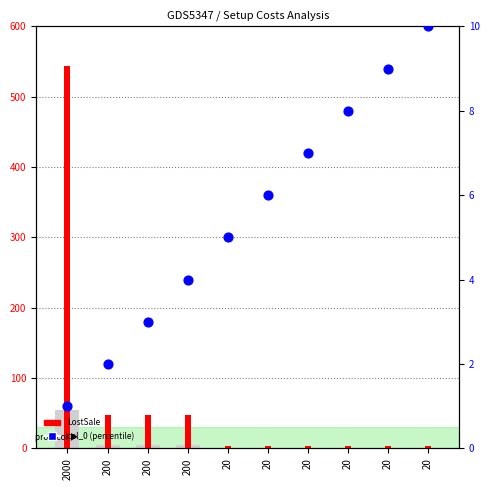

At how many categories does at least one series exceed 508?

1